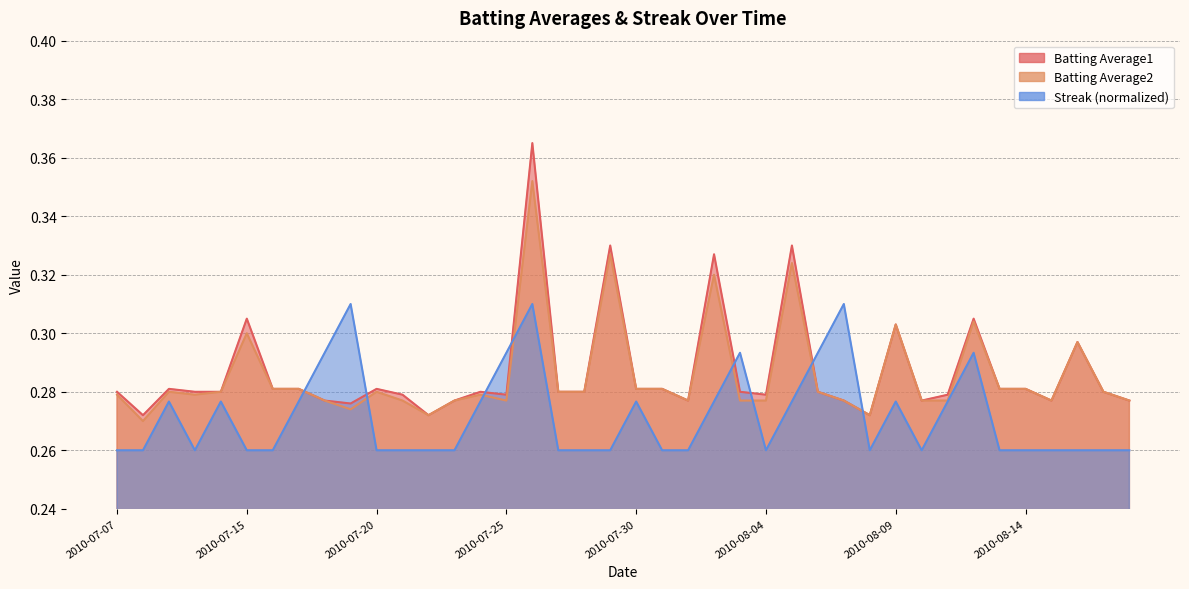

In Batting Average1, how many points are higher than both neighbors (excluding endpoints)?

11